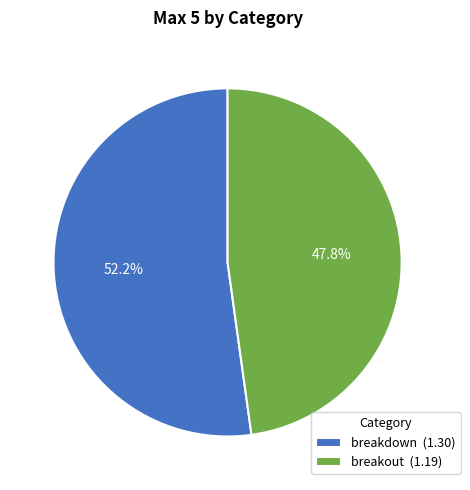

What is the smallest slice in the pie chart?

breakout